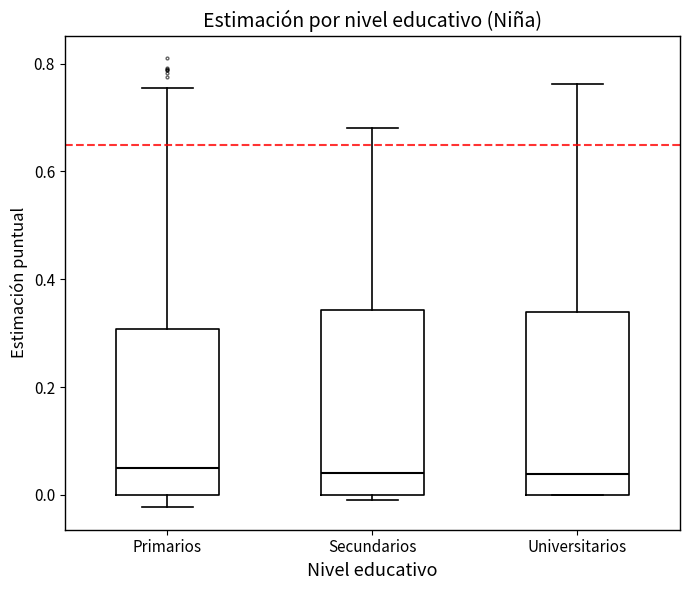

Reading left to right, read every box against the y-axis: the position of its median line, the range the box covers, and the ends of its whiskers. The values are not printed on the chart, so give them approximately, as read against the axis.

Primarios: median 0.04, box 0.00 to 0.30, whiskers -0.02 to 0.76
Secundarios: median 0.04, box 0.00 to 0.34, whiskers 0.00 (just below the box's lower edge) to 0.68
Universitarios: median 0.04, box 0.00 to 0.34, whiskers 0.00 to 0.76